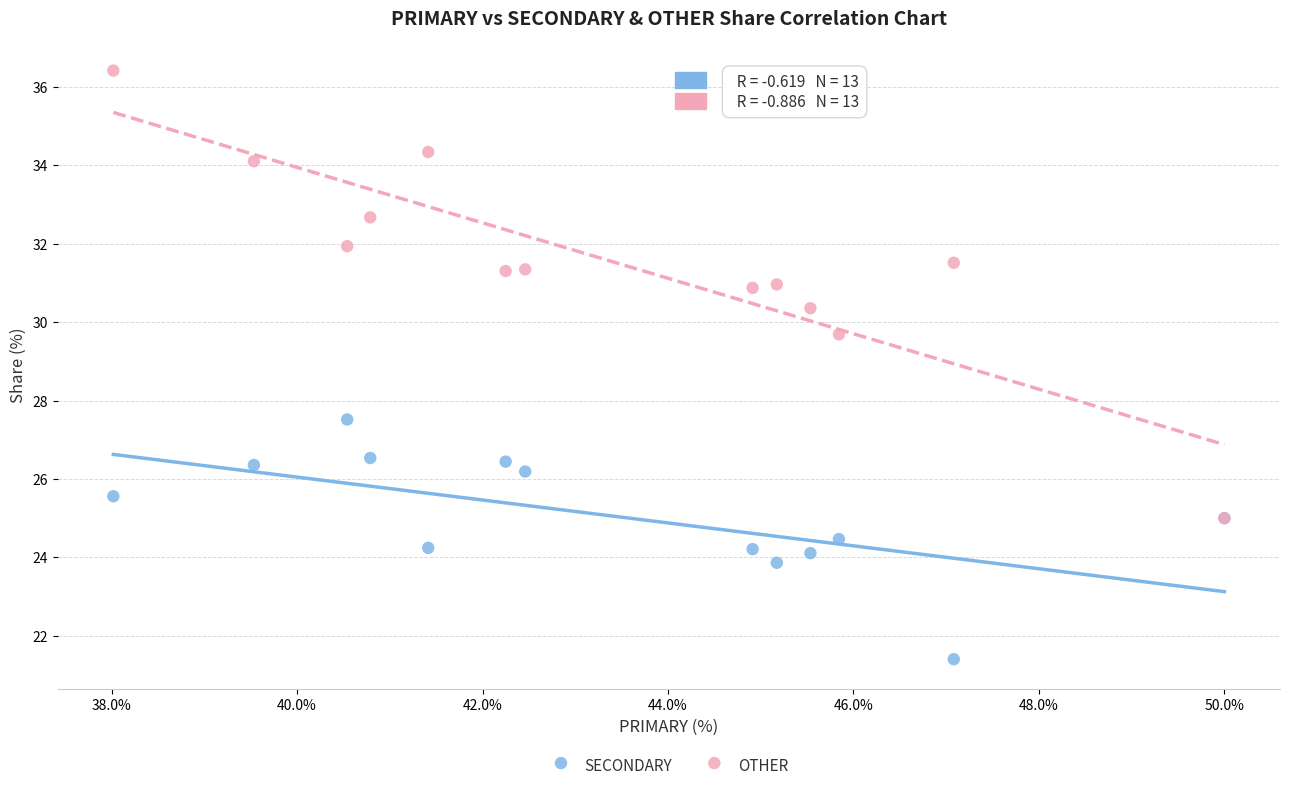

Across all series, what Y value is closest to 28?

27.5